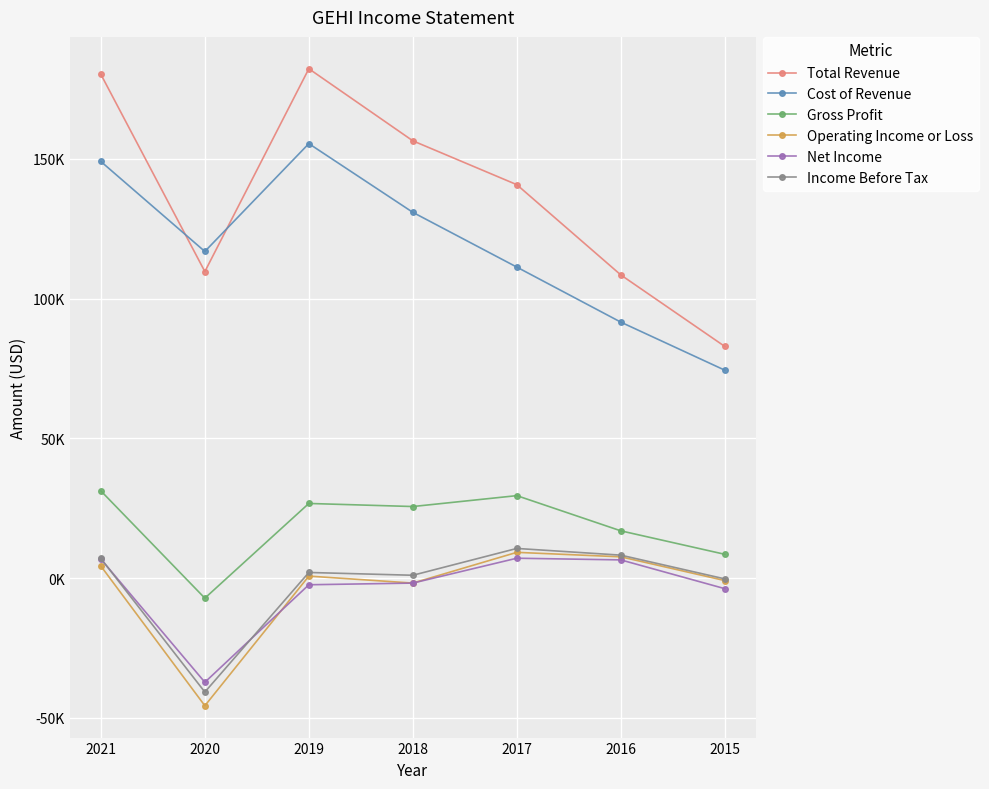

True or false: Total Revenue and Net Income cross at least once.

False